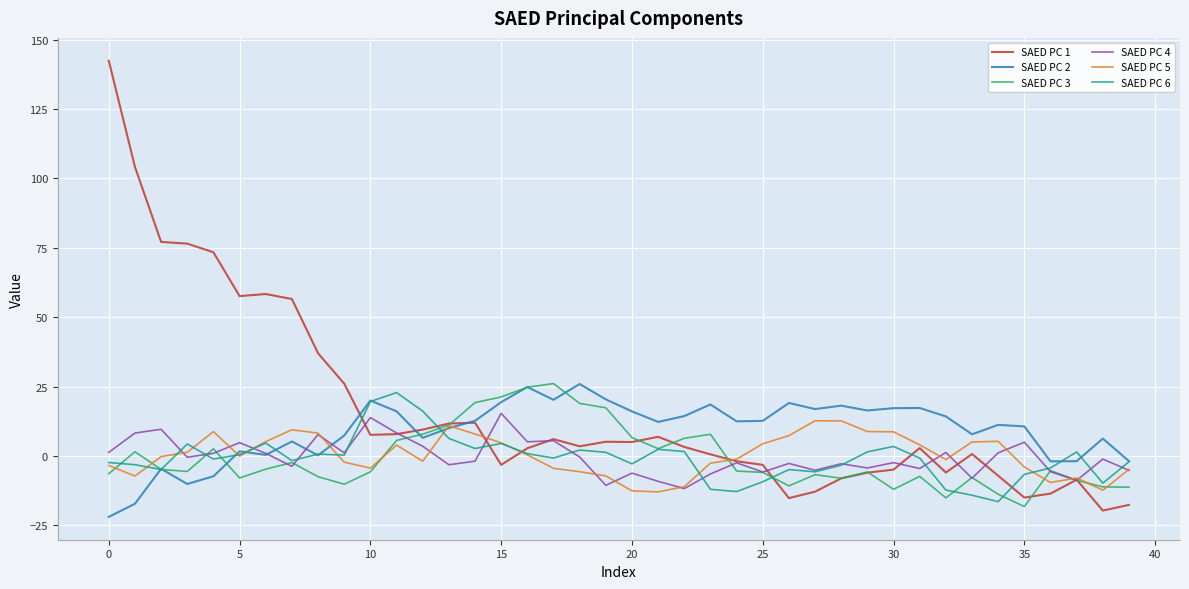

What is the lowest value of the SAED PC 3 series?

-18.2